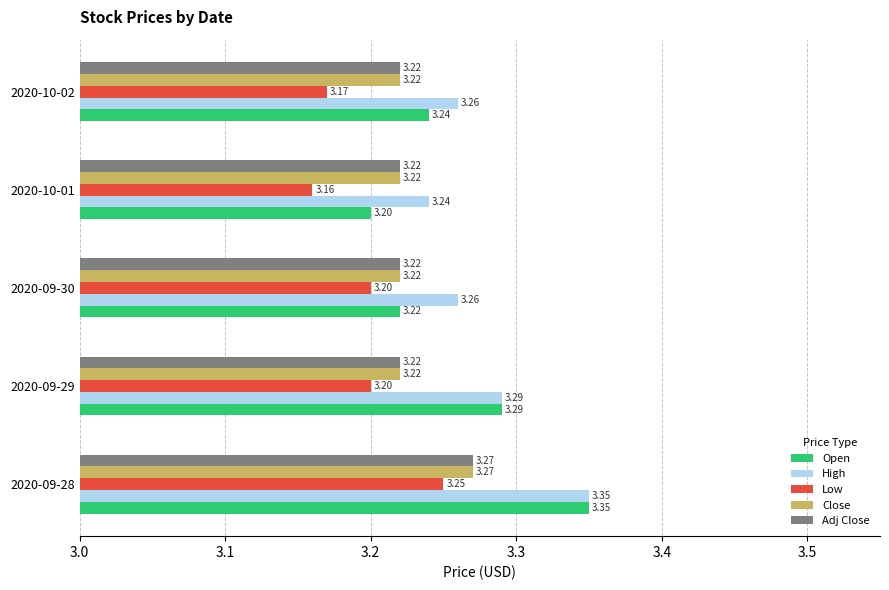

At how many categories does at least one series exceed 3?

5